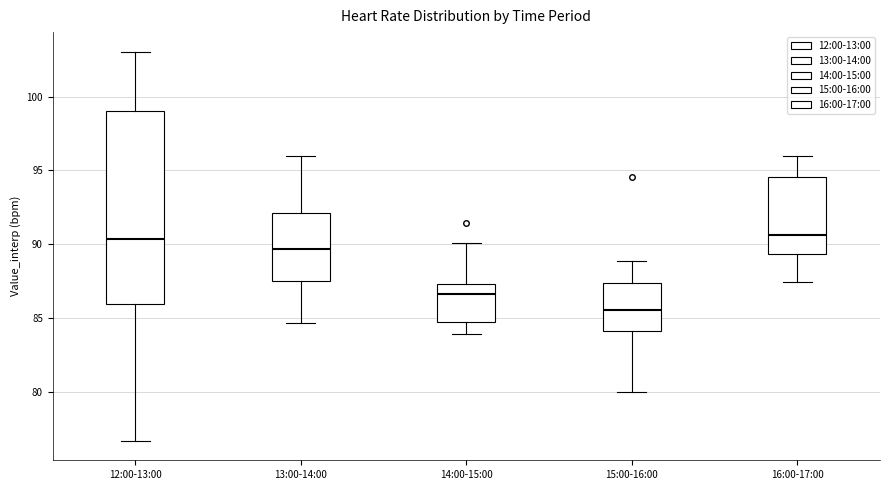

Which box has the lowest median line?

15:00-16:00